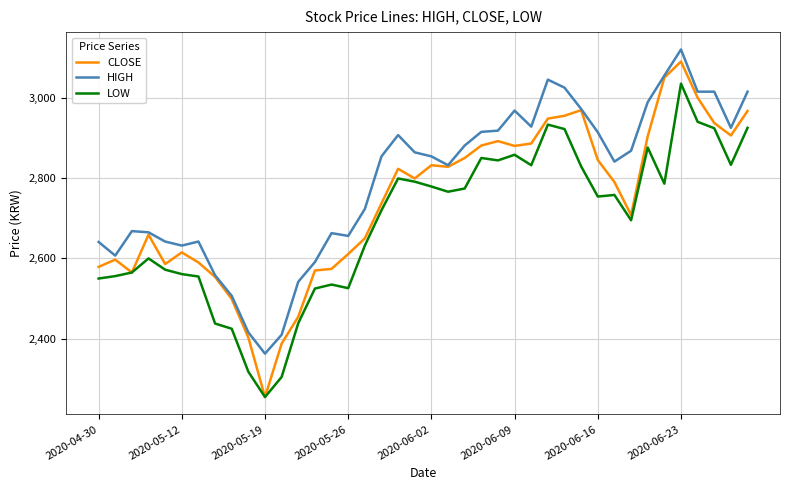

True or false: LOW and HIGH cross at least once.

False